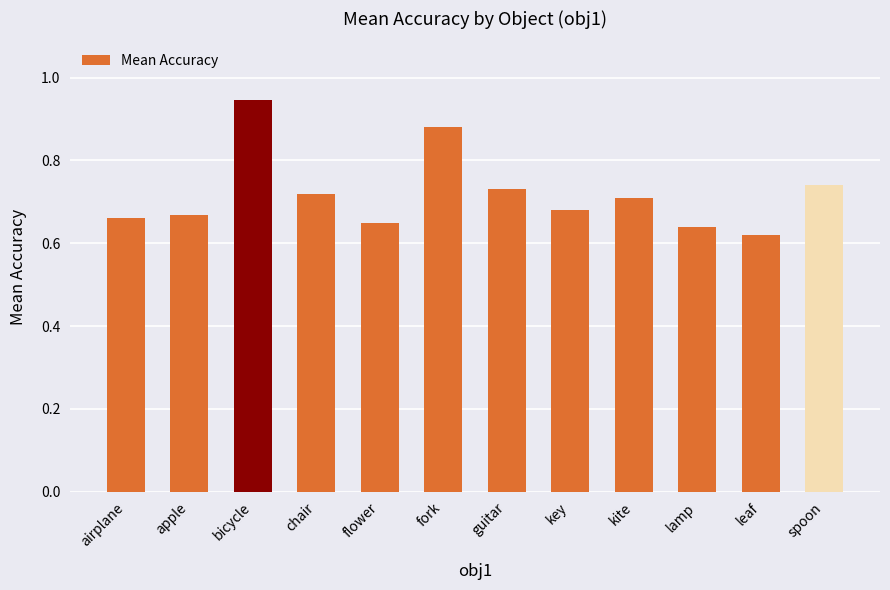

What is the sum of all values?

8.6